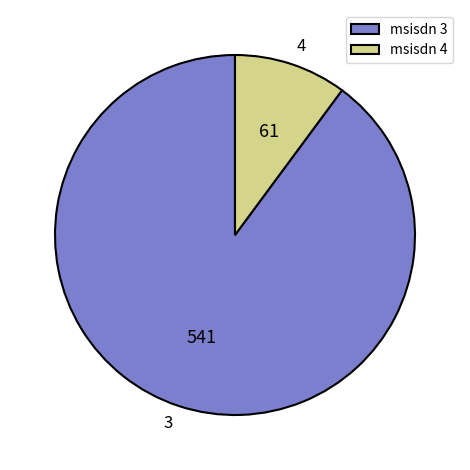

How many slices are in this pie chart?

2